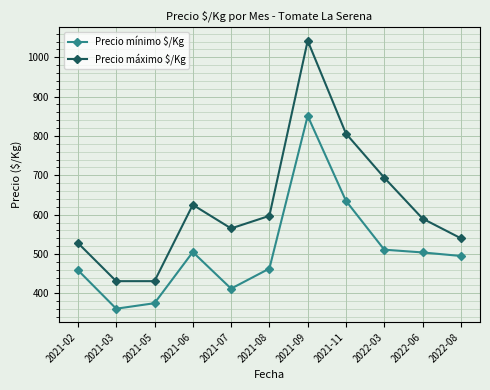

What position from the left is 2021-07?

5